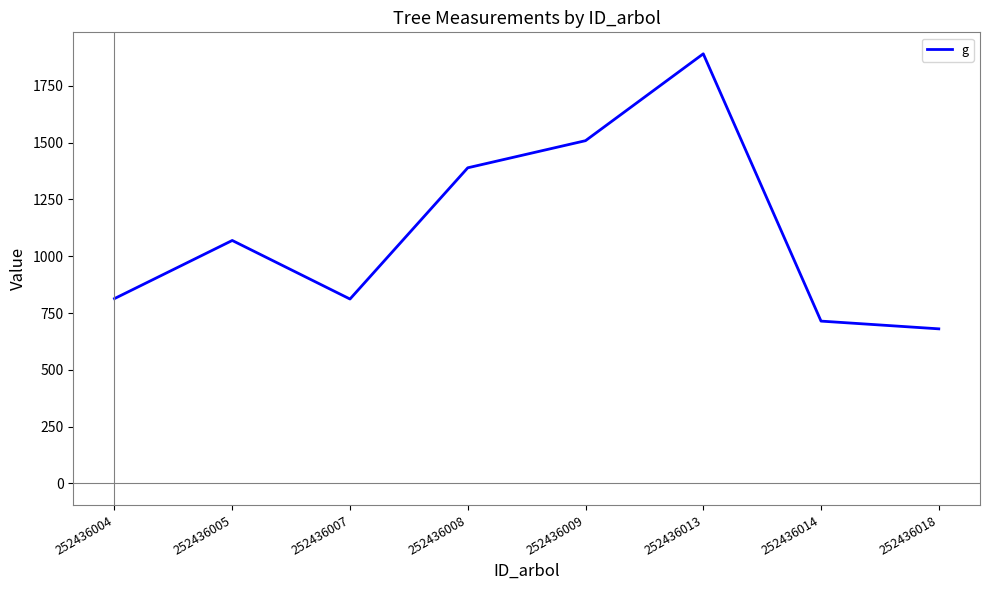

The value at 252436007 is 513.7. True or false?

False